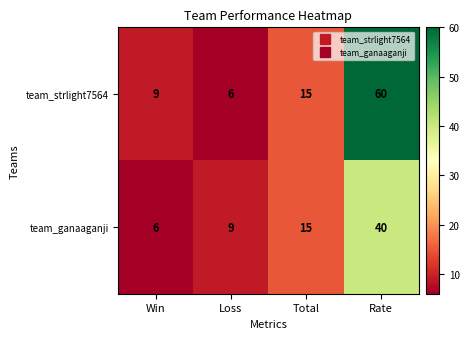

Rank the series at Win from highest to lowest value.

team_strlight7564, team_ganaaganji